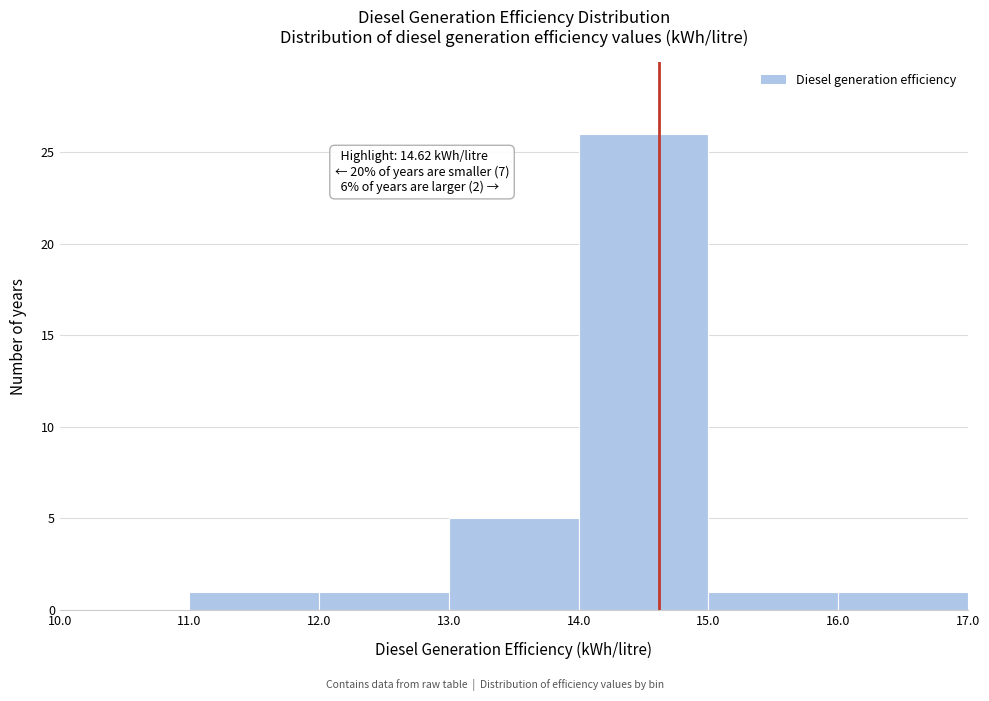

Over which range of the x-axis is the bar tallest?

14.0 to 15.0